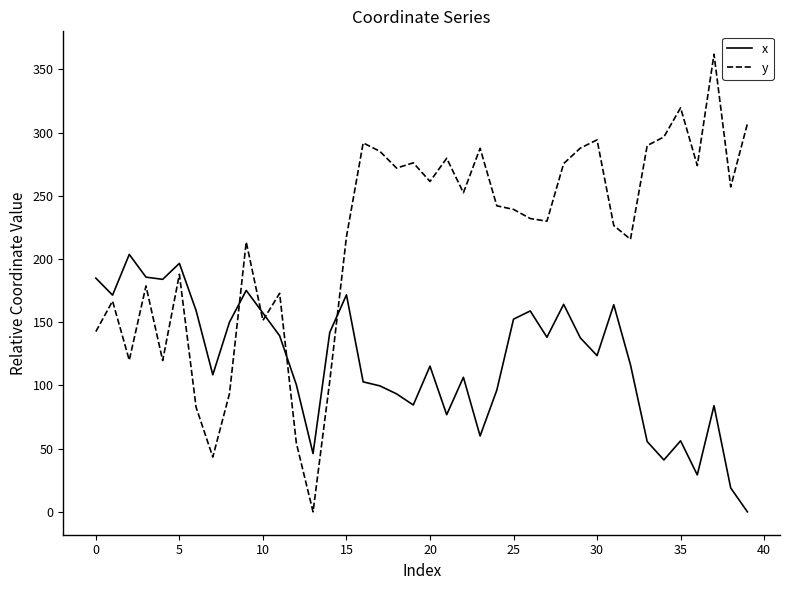

List the series in order of their overall mean, lowest first.

x, y